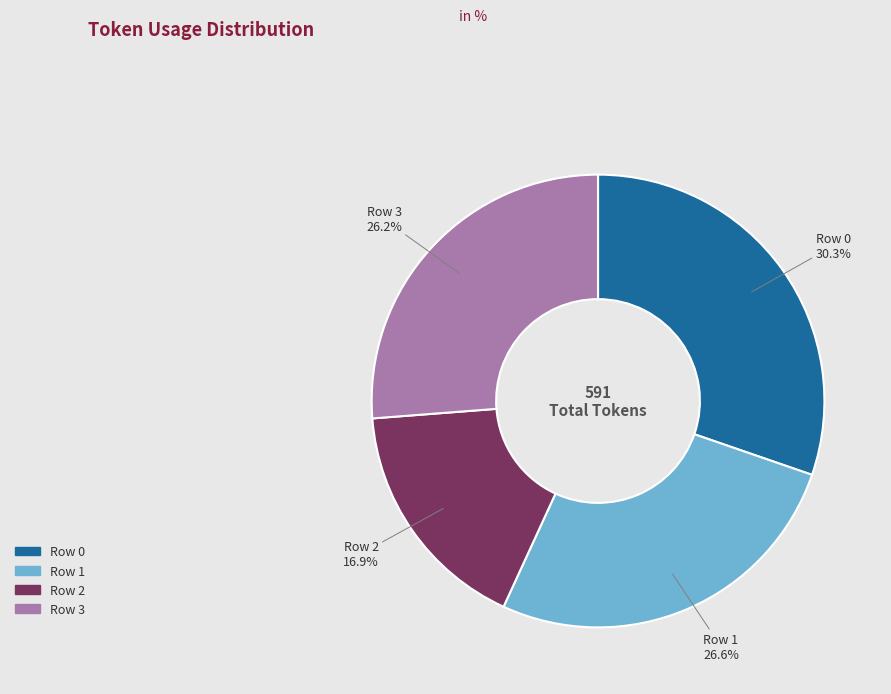

What is the largest slice in the pie chart?

Row 0